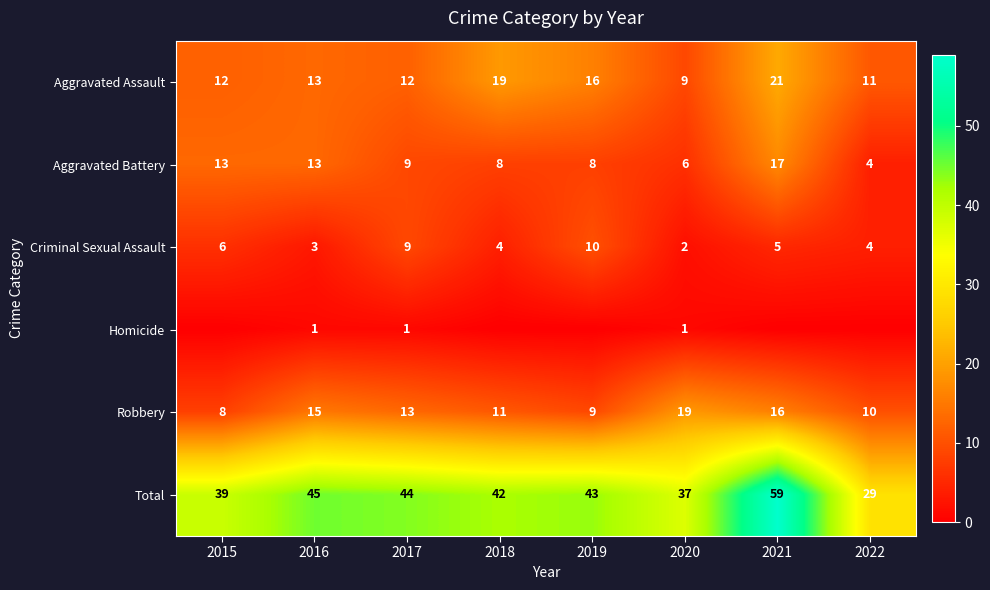

What is the spread (max minus min) of values at 2016?

44